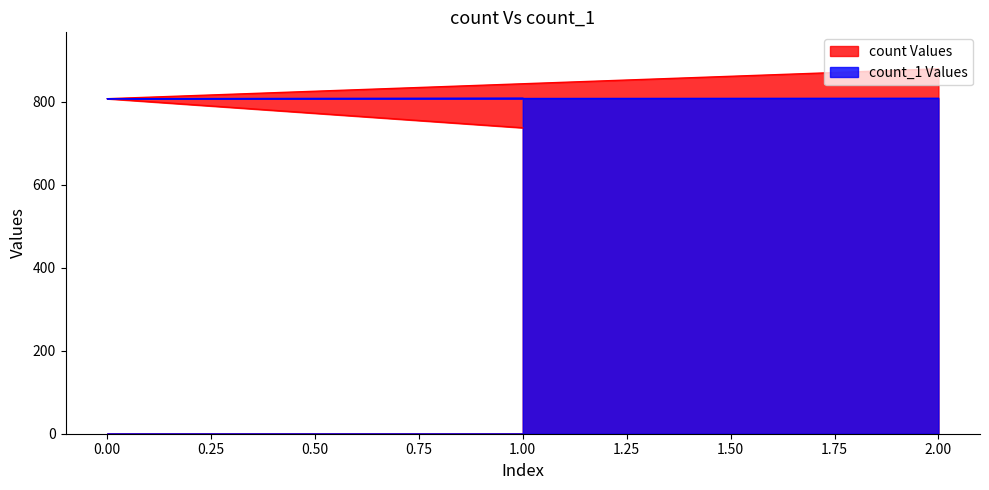

Which series has the widest spread of values?

count